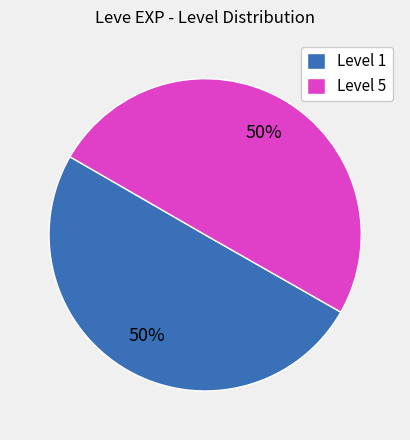

How many slices are in this pie chart?

2